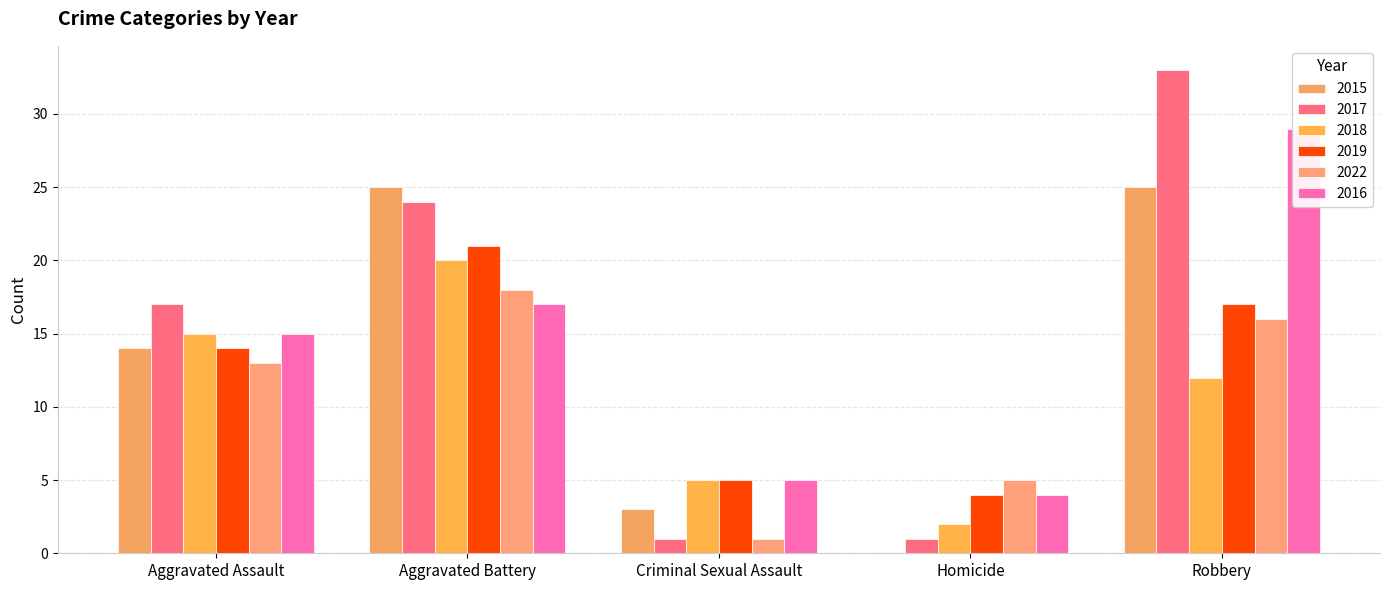

What is the difference between the 2018 values at Criminal Sexual Assault and Aggravated Assault?

10